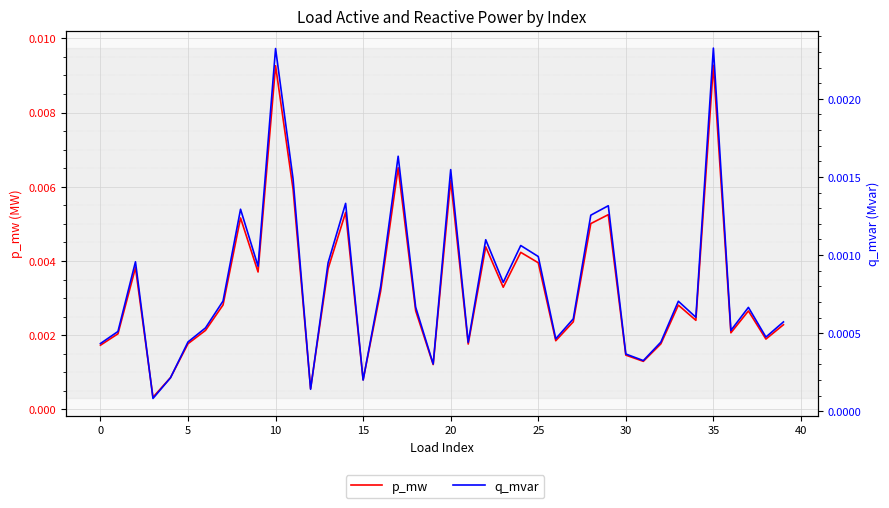

The value of p_mw at 34 is 0.0. True or false?

False